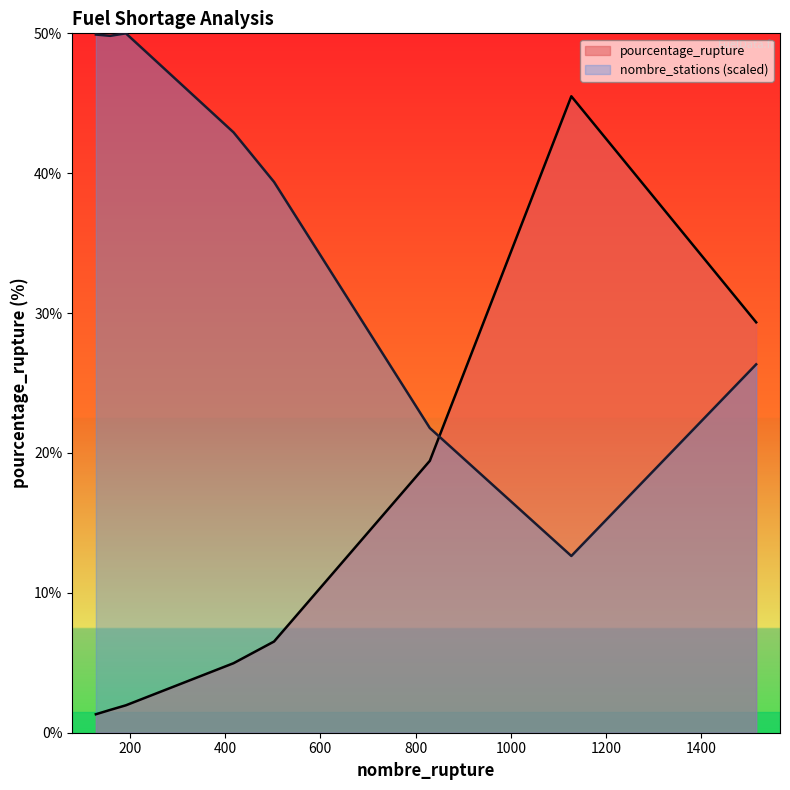

True or false: pourcentage_rupture and nombre_stations (scaled) cross at least once.

True